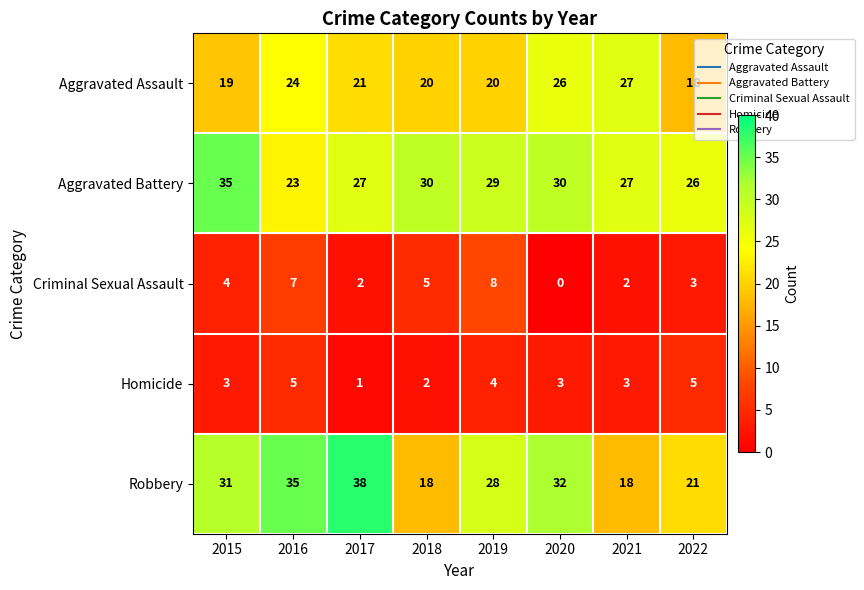

What is the sum of all Criminal Sexual Assault values?

31